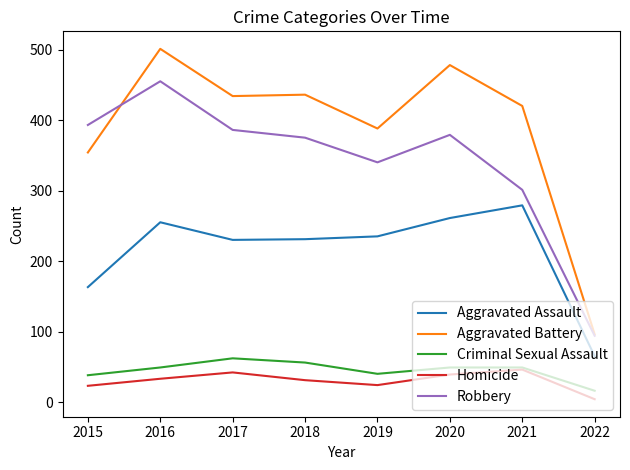

True or false: Criminal Sexual Assault and Robbery cross at least once.

False